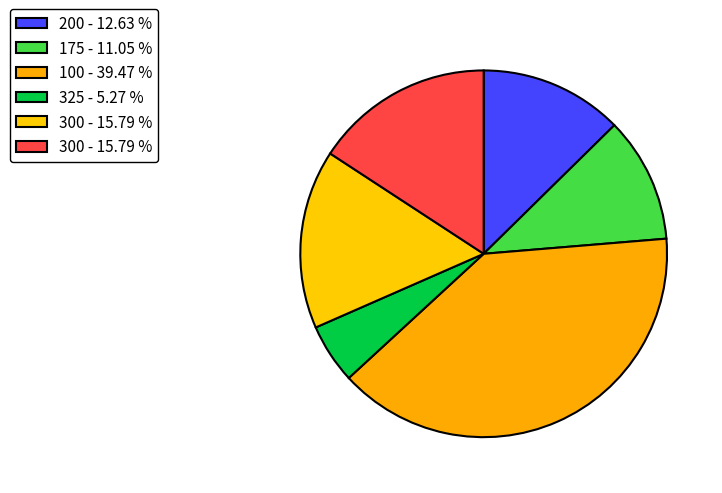

Count the number of slices in the pie.

6